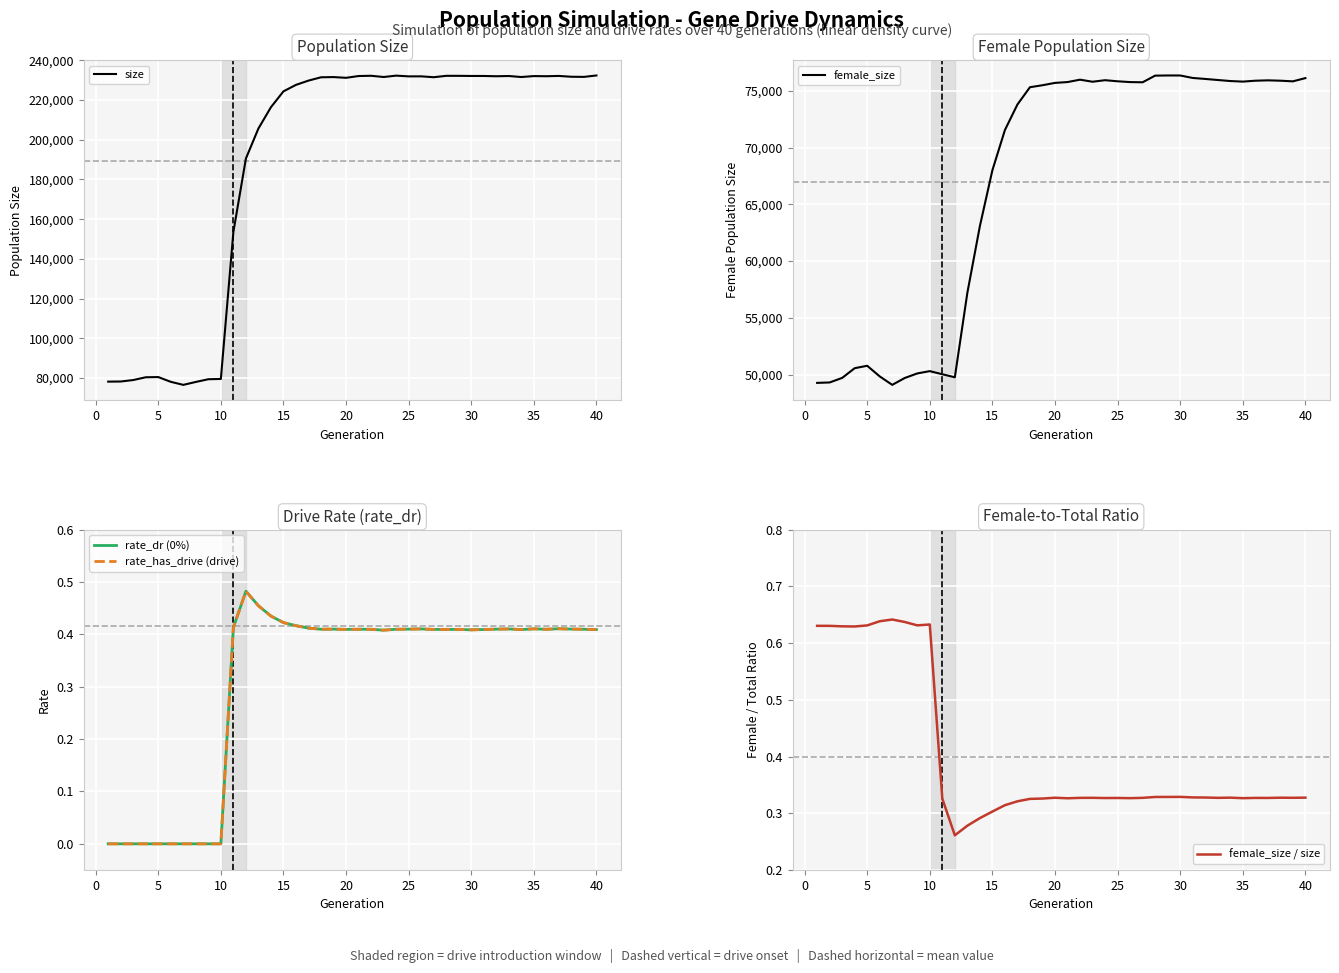

What is the difference between the second highest and minimum values in the rate_has_drive (drive) series?

0.5